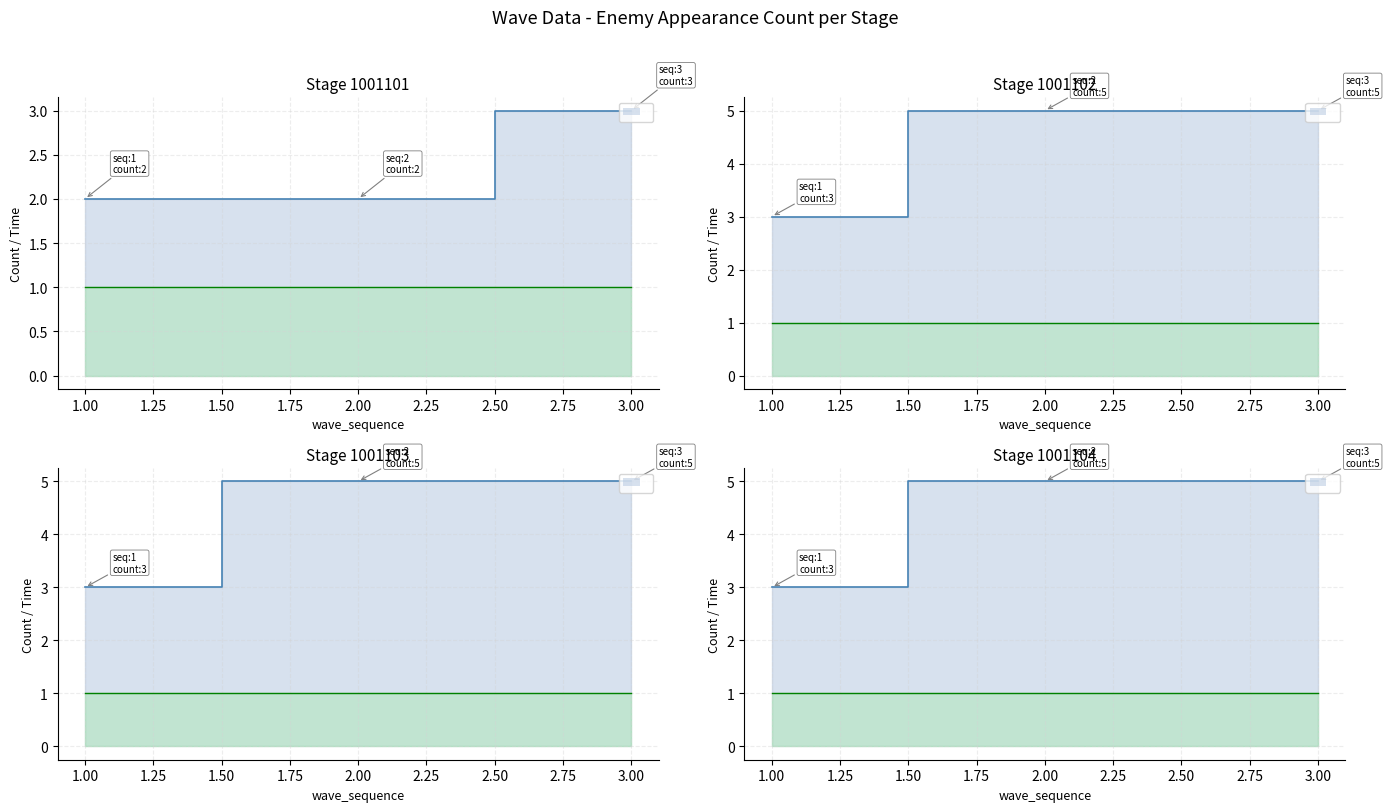

Reading right to left, transcribe all the data shown in this chart.

enemy_appearance_count: 5	5	3
wave_time (scaled): 1	1	1